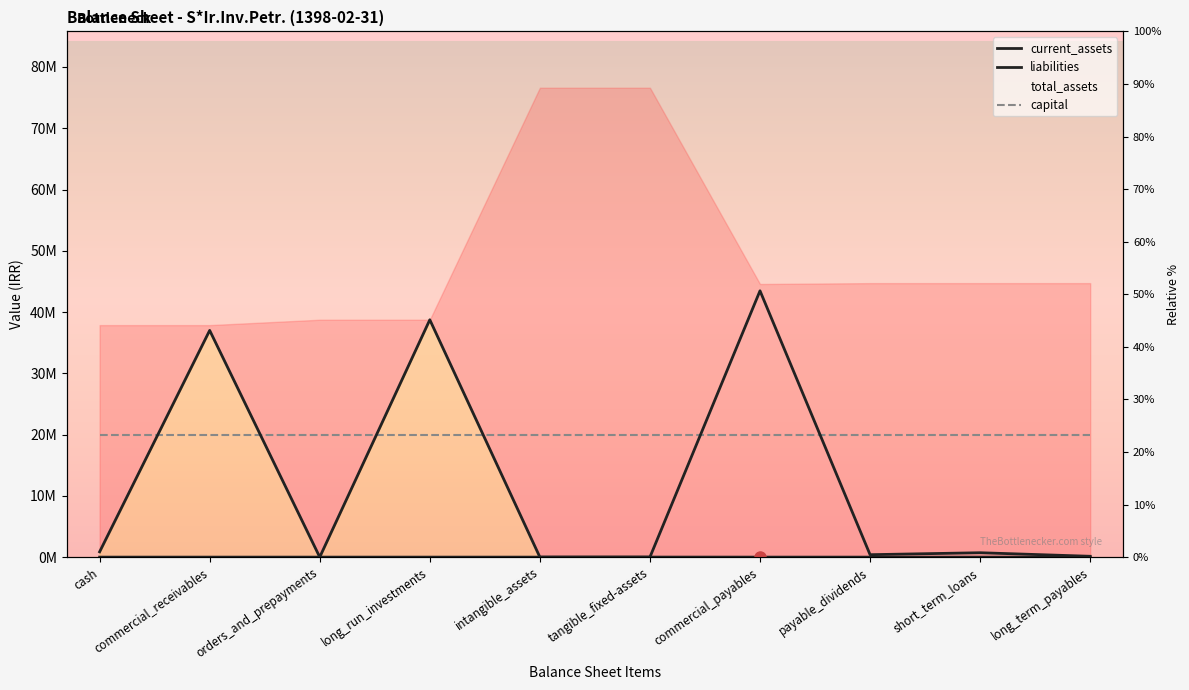

True or false: liabilities and current_assets intersect in this chart.

True